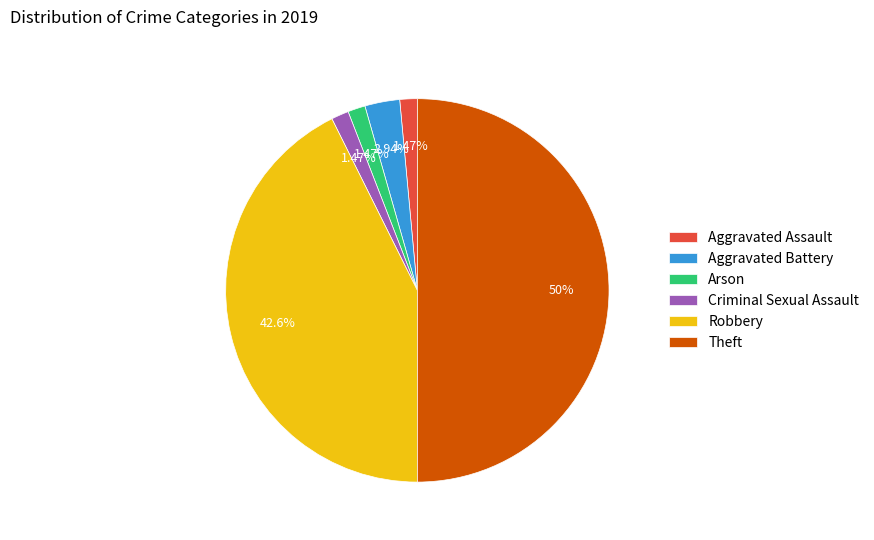

How many segments does this pie chart have?

6